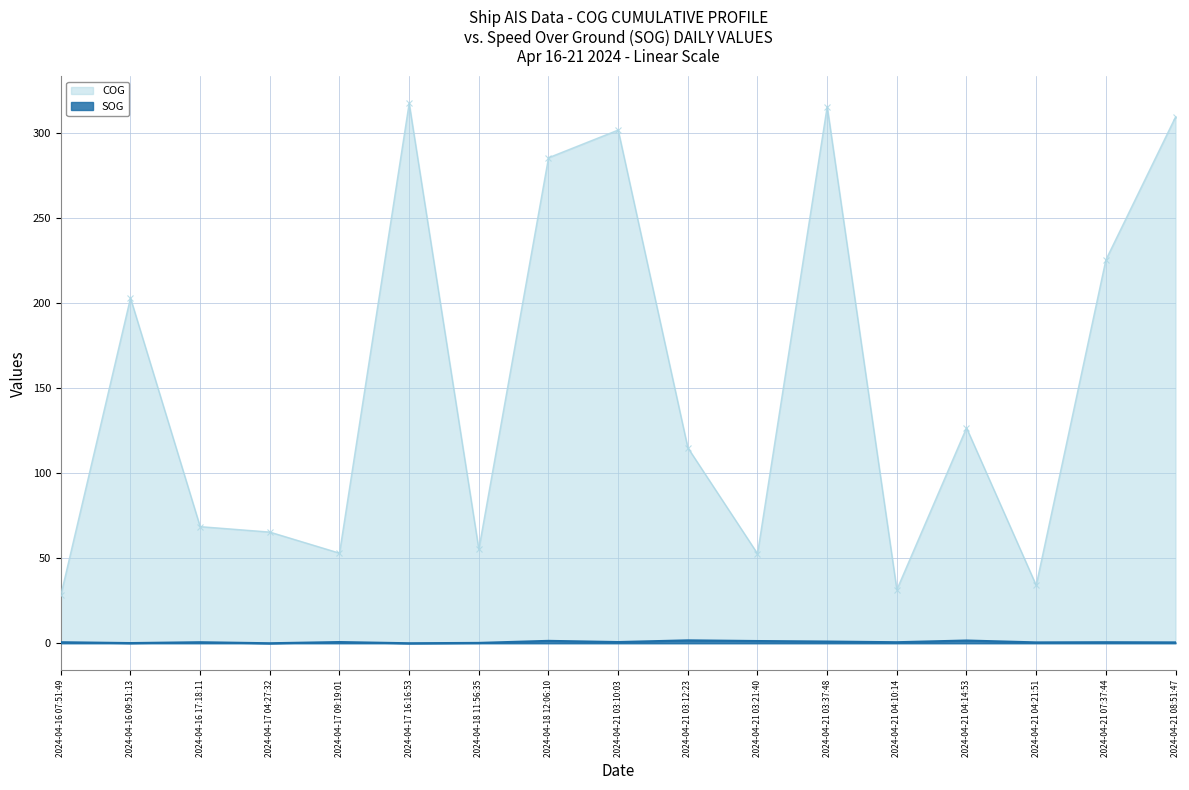

At which label is COG closest to 172?

2024-04-16 09:51:13